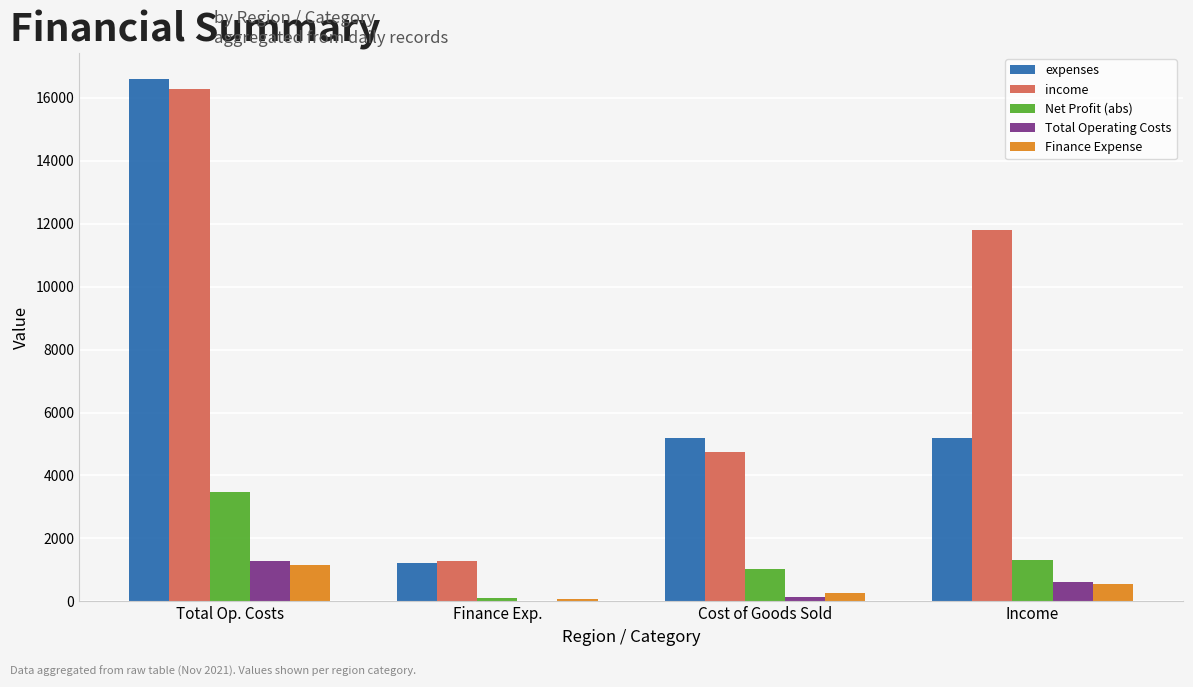

Reading right to left, transcribe all the data shown in this chart.

expenses: 5204.0	5204.0	1209.0	16588.7
income: 11786.6	4748.8	1276.3	16271.0
Net Profit (abs): 1310.0	1044.0	113.0	3490.0
Total Operating Costs: 608.0	132.0	22.0	1282.0
Finance Expense: 540.0	278.0	89.0	1147.0